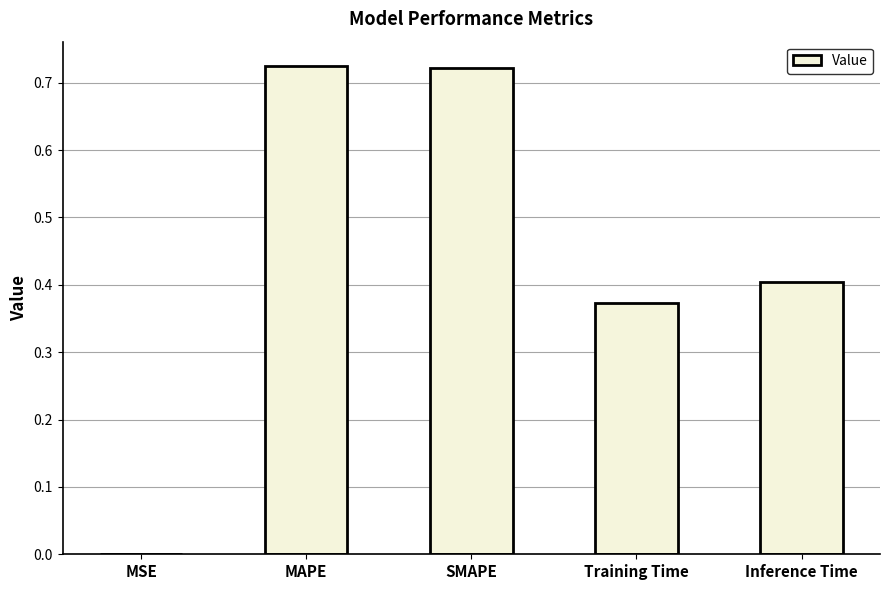

The chart shows a value of 0.6 at Inference Time. True or false?

False